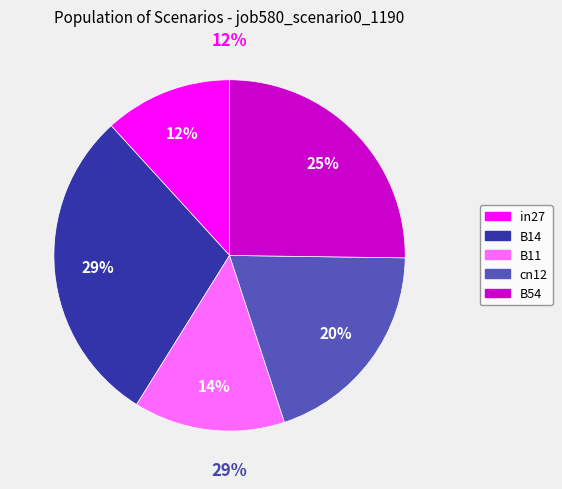

Is it true that cn12 is 32% of the pie?

False